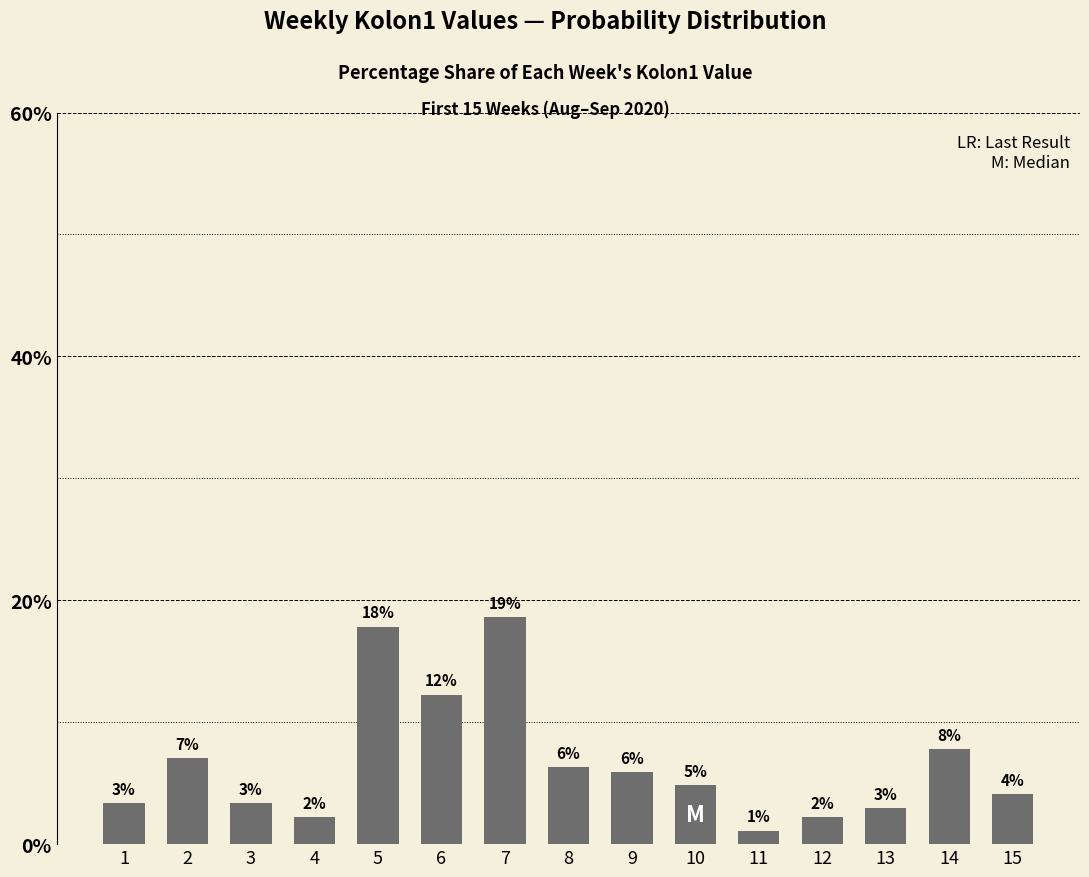

Are the bars horizontal?

No